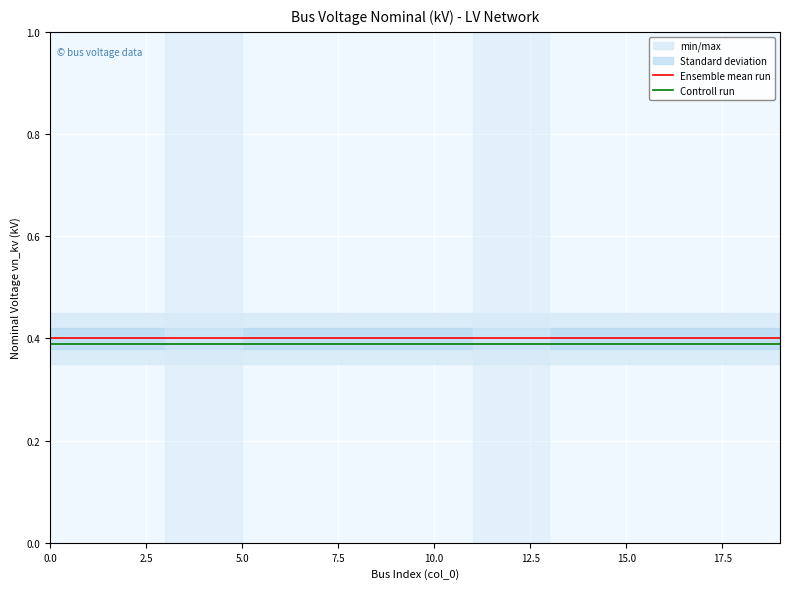

True or false: Ensemble mean run and Controll run cross at least once.

False